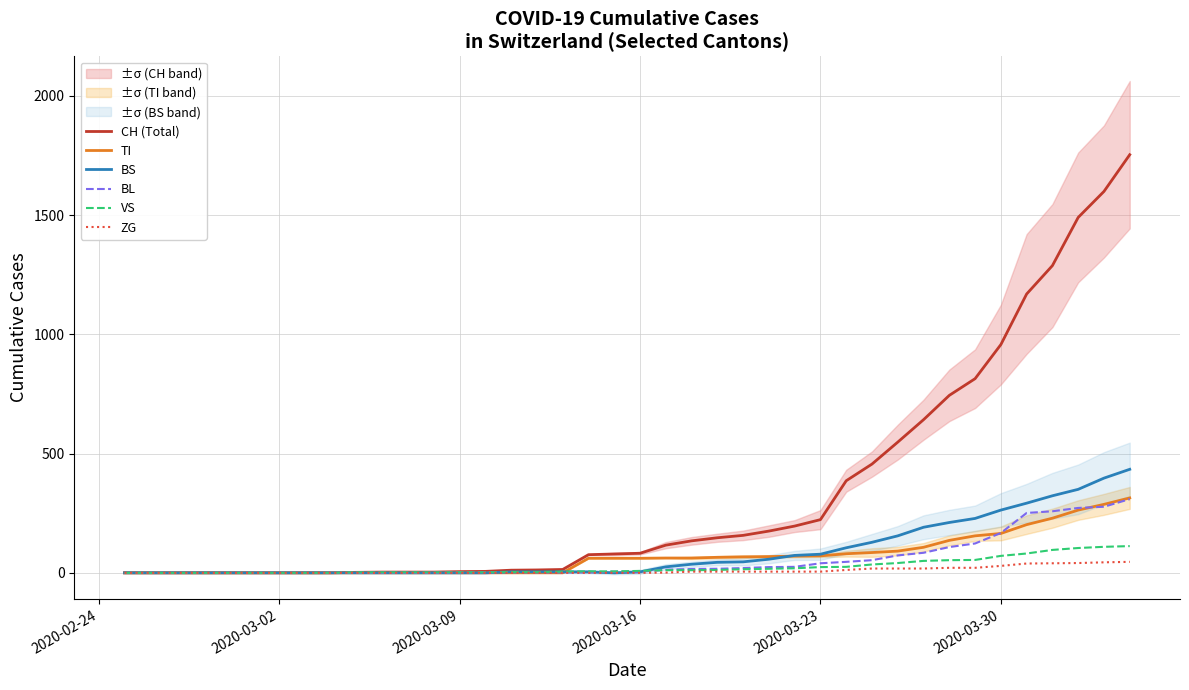

What is the maximum value for TI?

314